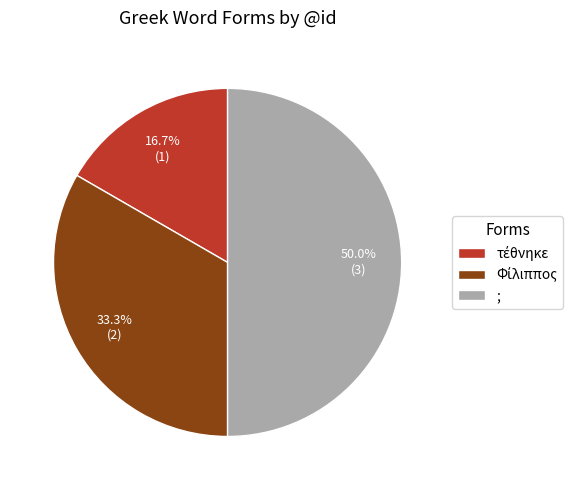

How many slices are in this pie chart?

3